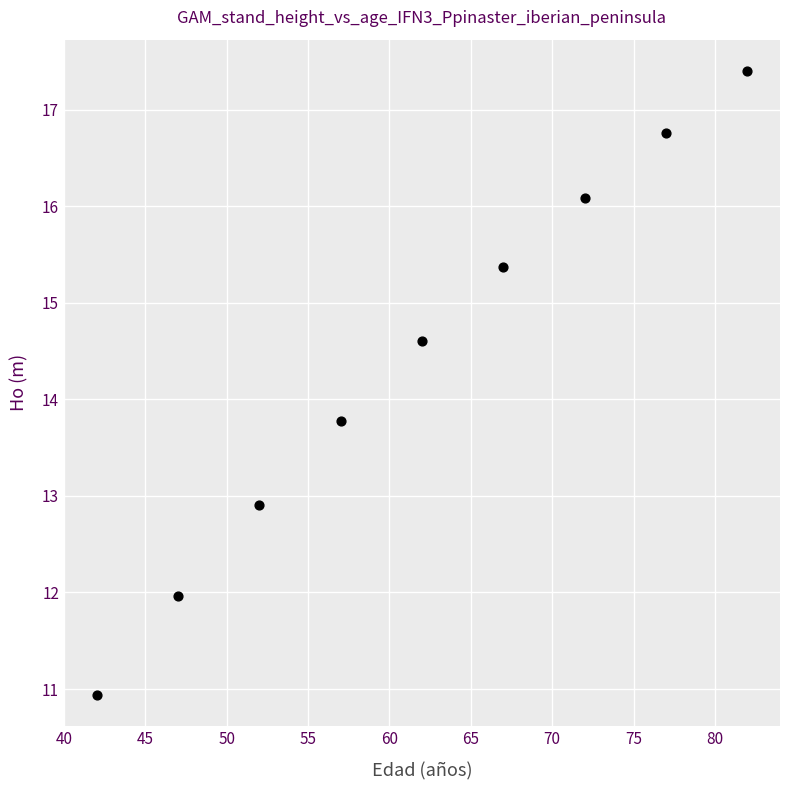

What is the average X value?

62.0